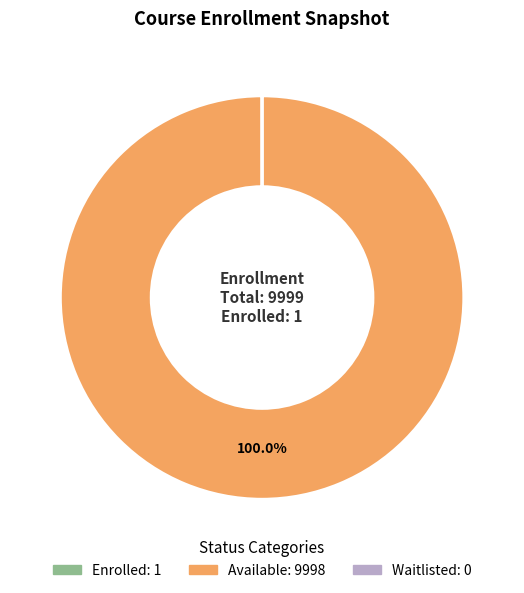

Which category has the biggest portion of the pie?

Available